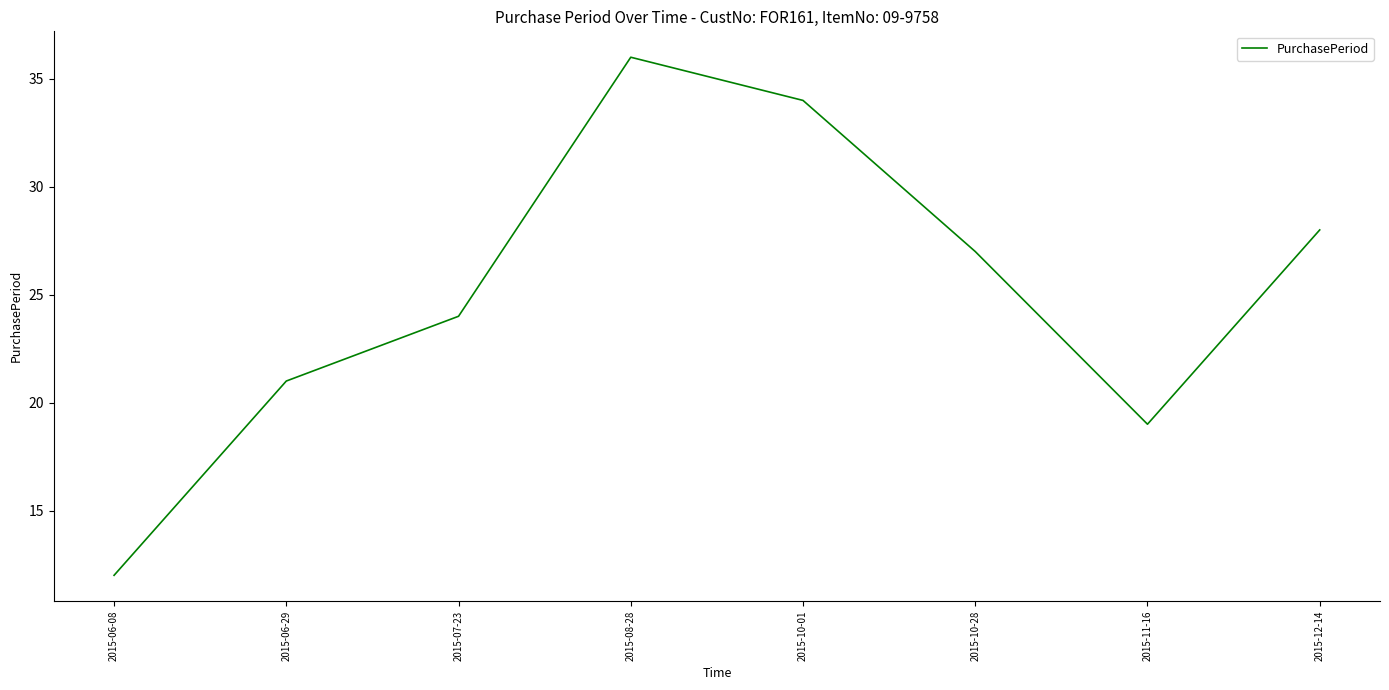

At which label is the value closest to 24?

2015-07-23